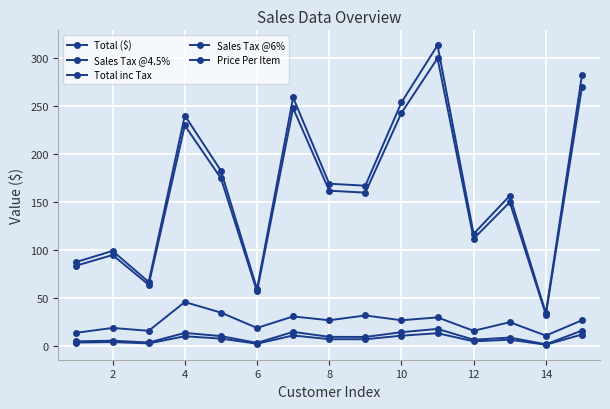

Which series has the largest range (max minus min)?

Total inc Tax